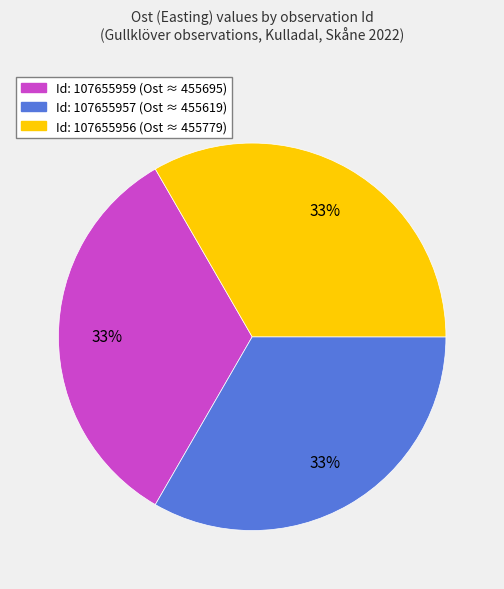

To the nearest percent, what is the average slice percentage?

33%